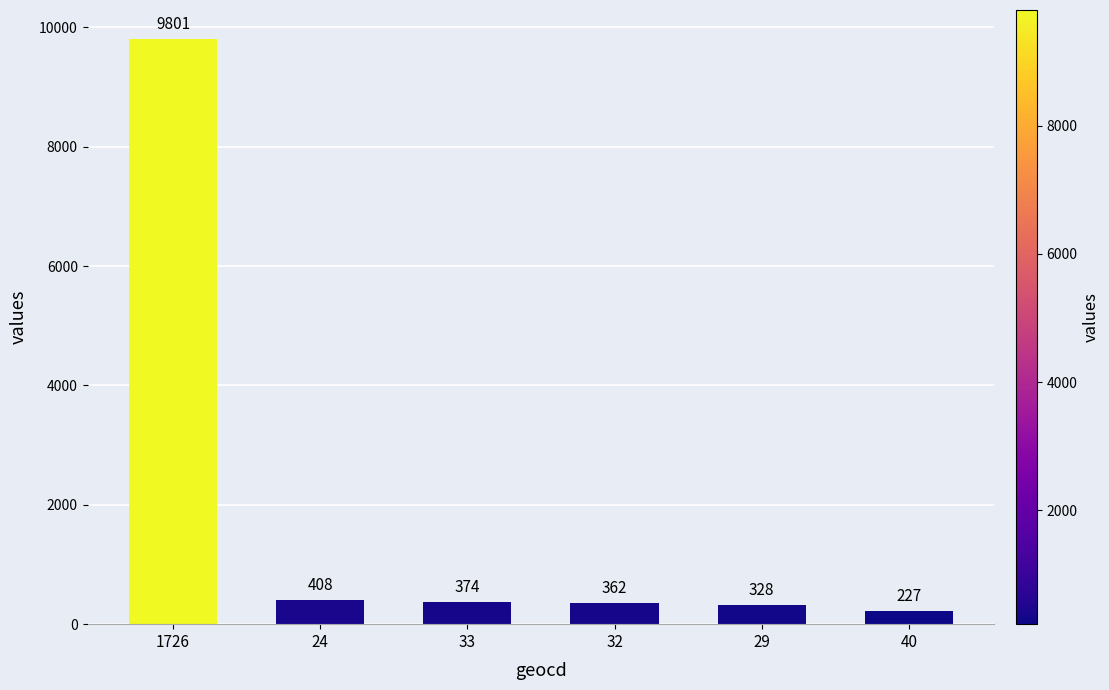

What is the difference between the values at 32 and 40?

135